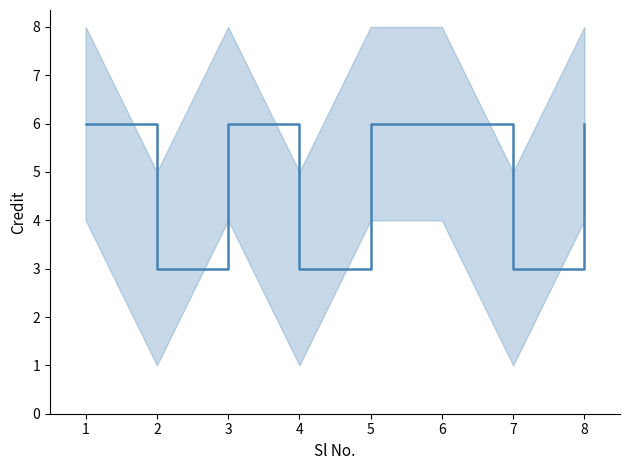

What is the sum of all values?

39